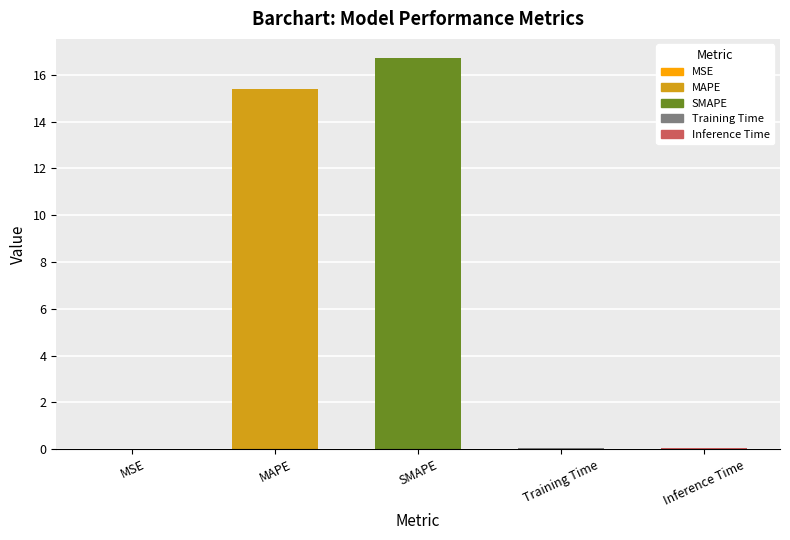

True or false: the data shows 0.0 at Training Time.

True